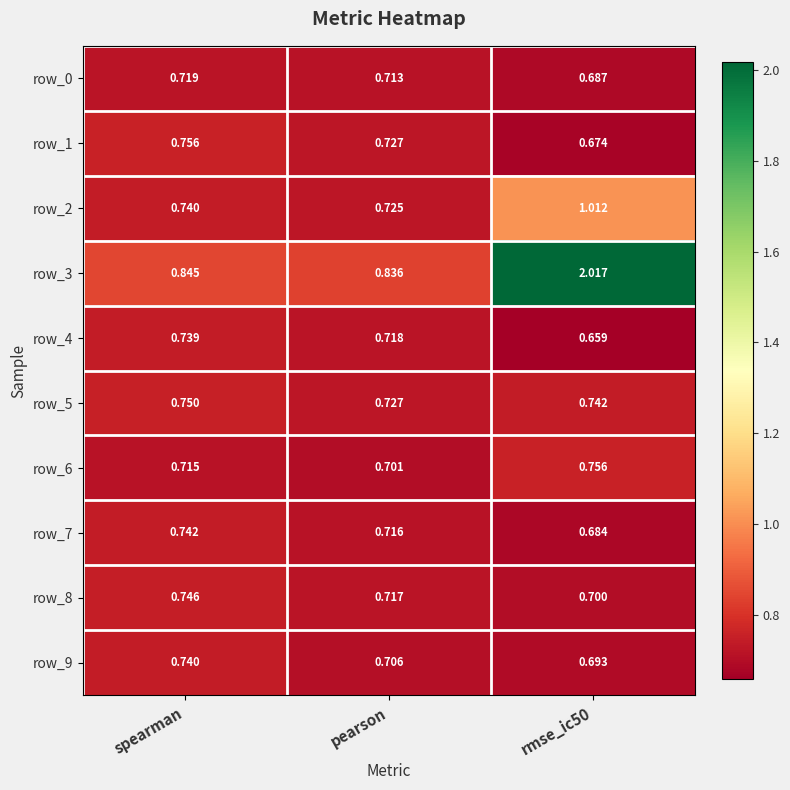

At how many categories does at least one series exceed 0?

3